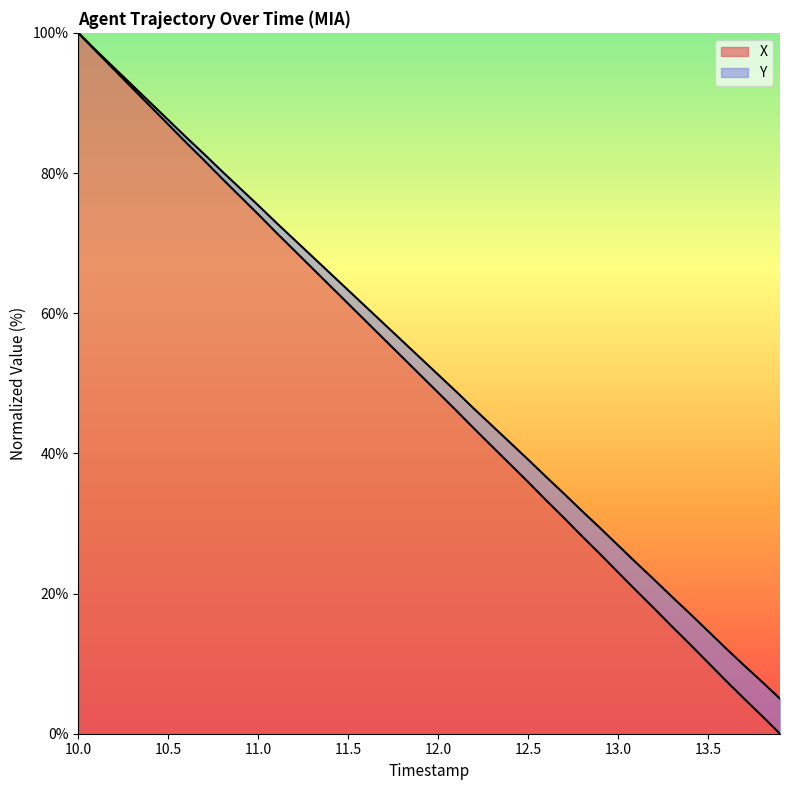

At which label does X reach its peak?

10.0